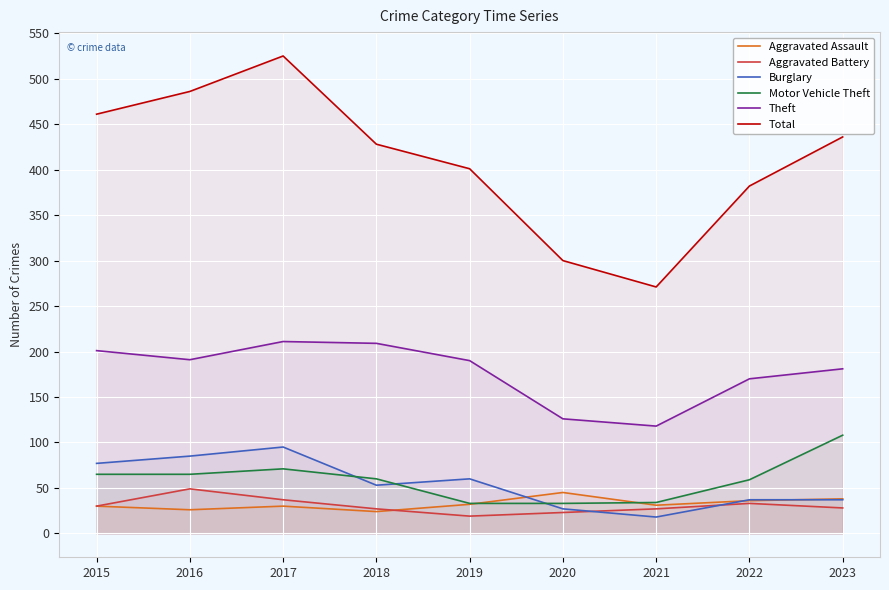

Where is the first local maximum for Burglary?

2017